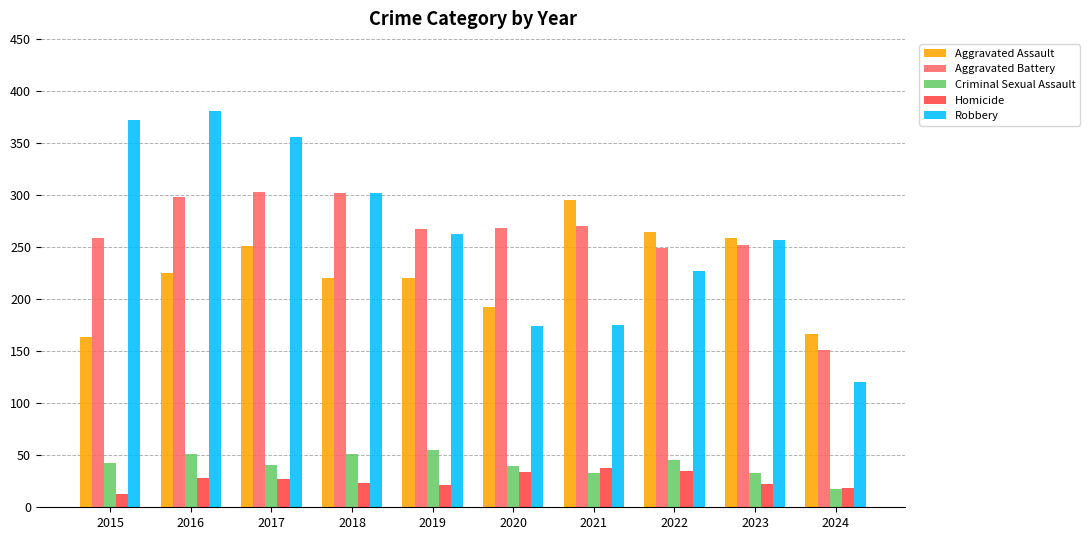

What is the difference between the Homicide values at 2017 and 2023?

5